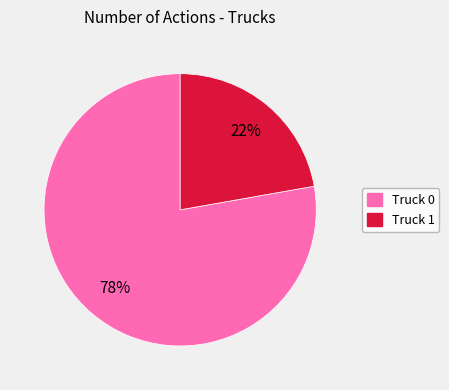

Between Truck 1 and Truck 0, which is larger?

Truck 0